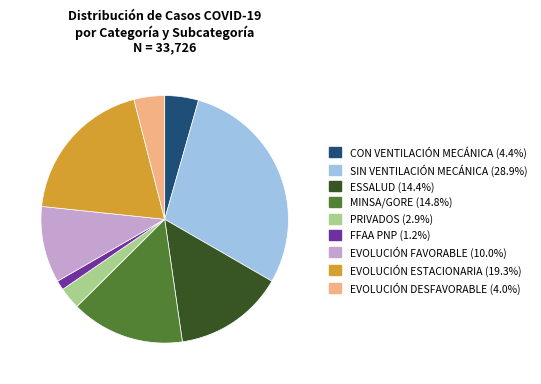

What is the ratio of the value at SIN VENTILACIÓN MECÁNICA to the value at ESSALUD?

2.0